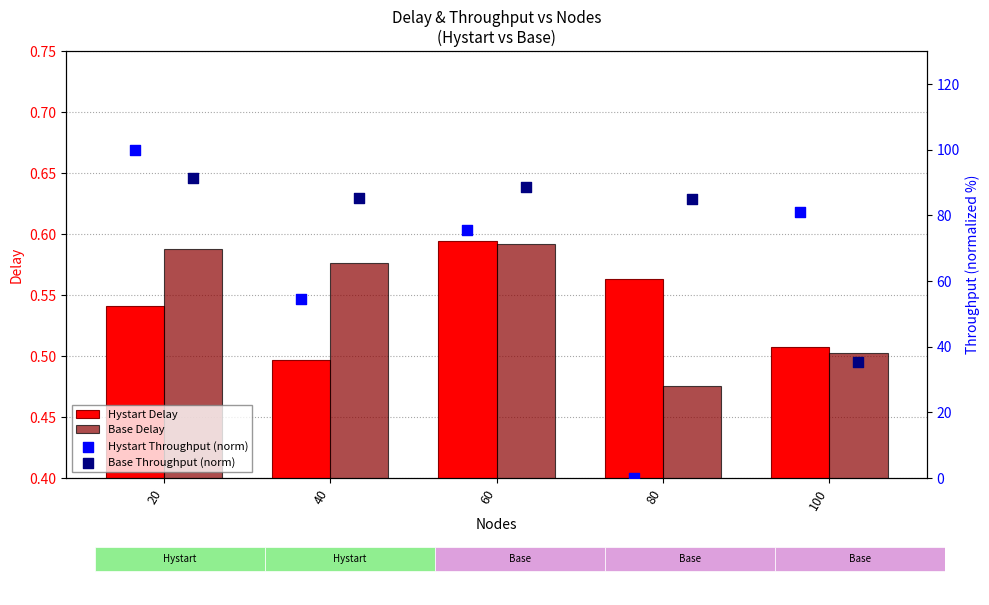

Which series has the largest total across all categories?

Base Throughput (norm)